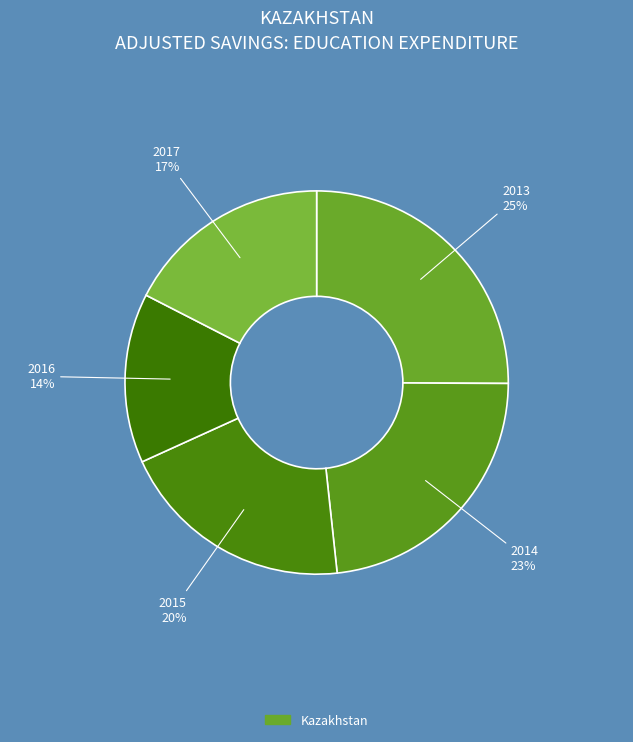

Is there a majority slice in this chart?

No